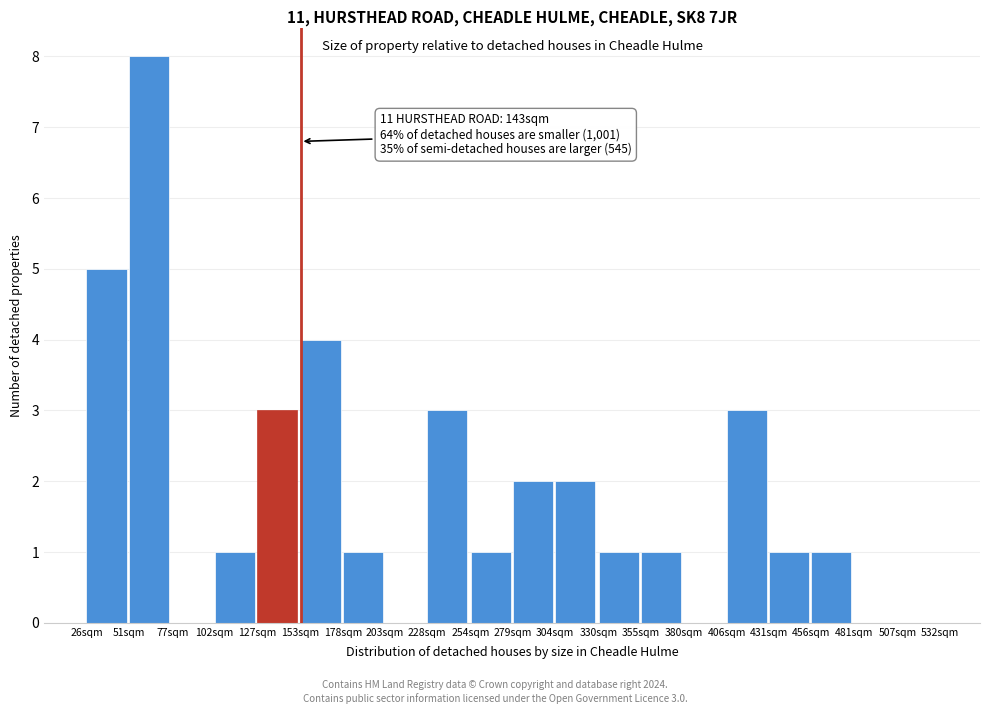

Reading left to right, what are all the values shown in this chart?

26sqm=5	51sqm=8	77sqm=0	102sqm=1	127sqm=3	153sqm=4	178sqm=1	203sqm=0	228sqm=3	254sqm=1	279sqm=2	304sqm=2	330sqm=1	355sqm=1	380sqm=0	406sqm=3	431sqm=1	456sqm=1	481sqm=0	507sqm=0